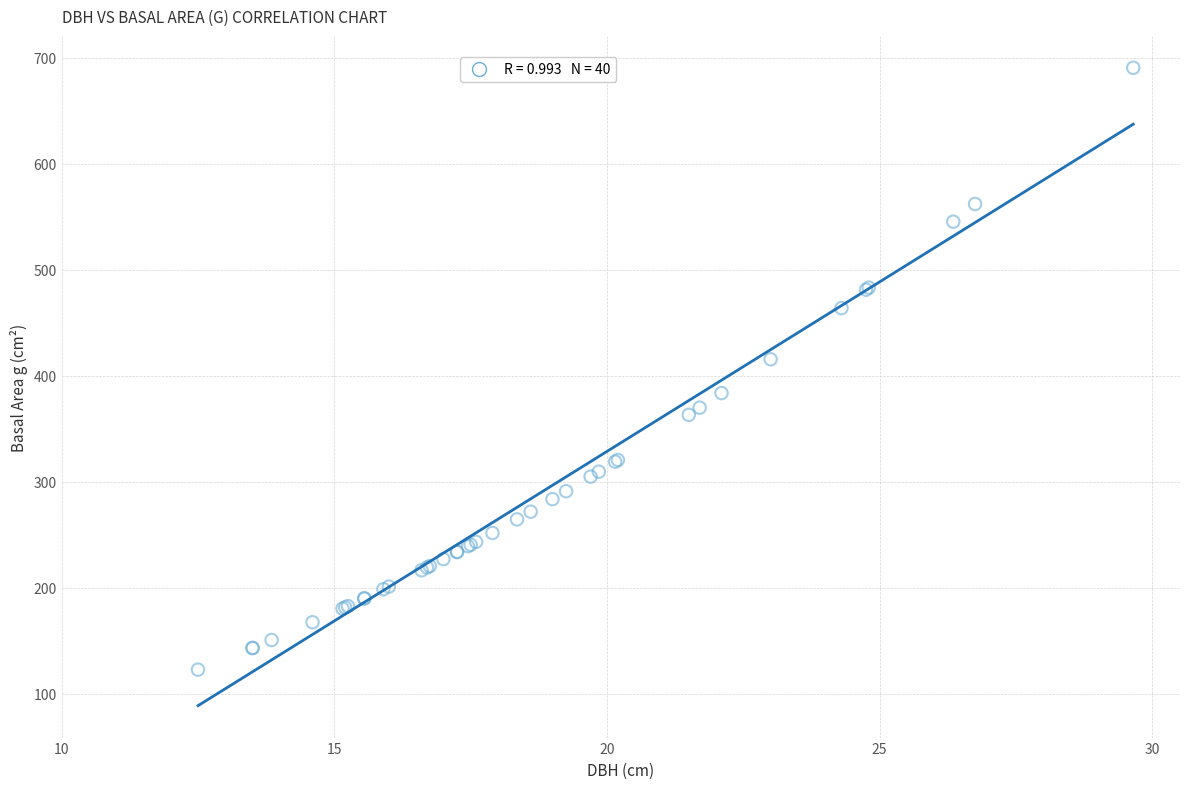

What Y value in the scatter plot is closest to 406?

415.5